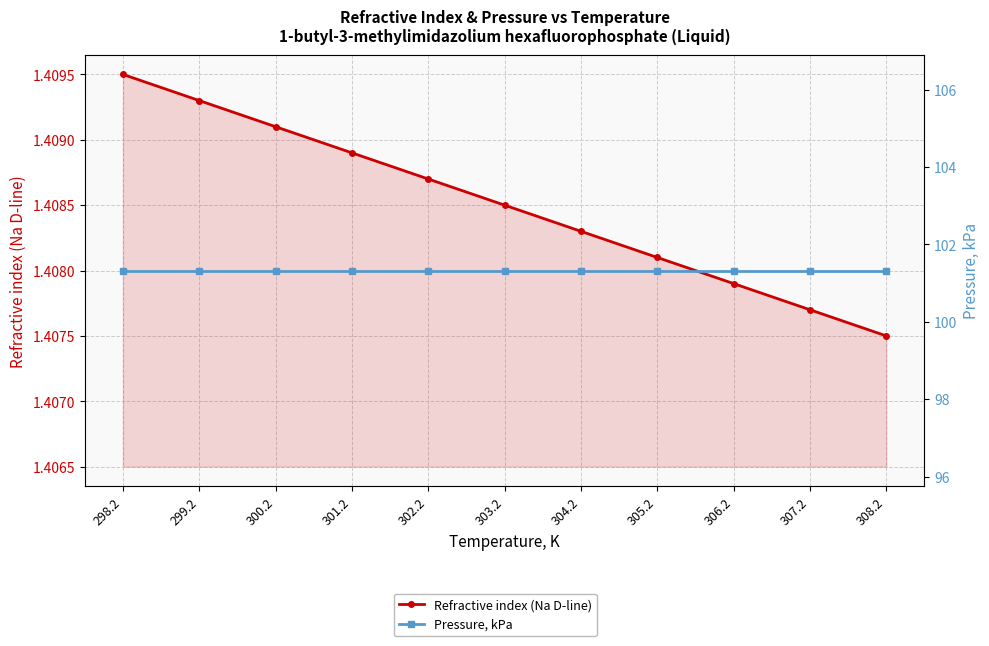

At how many categories does at least one series exceed 45?

11